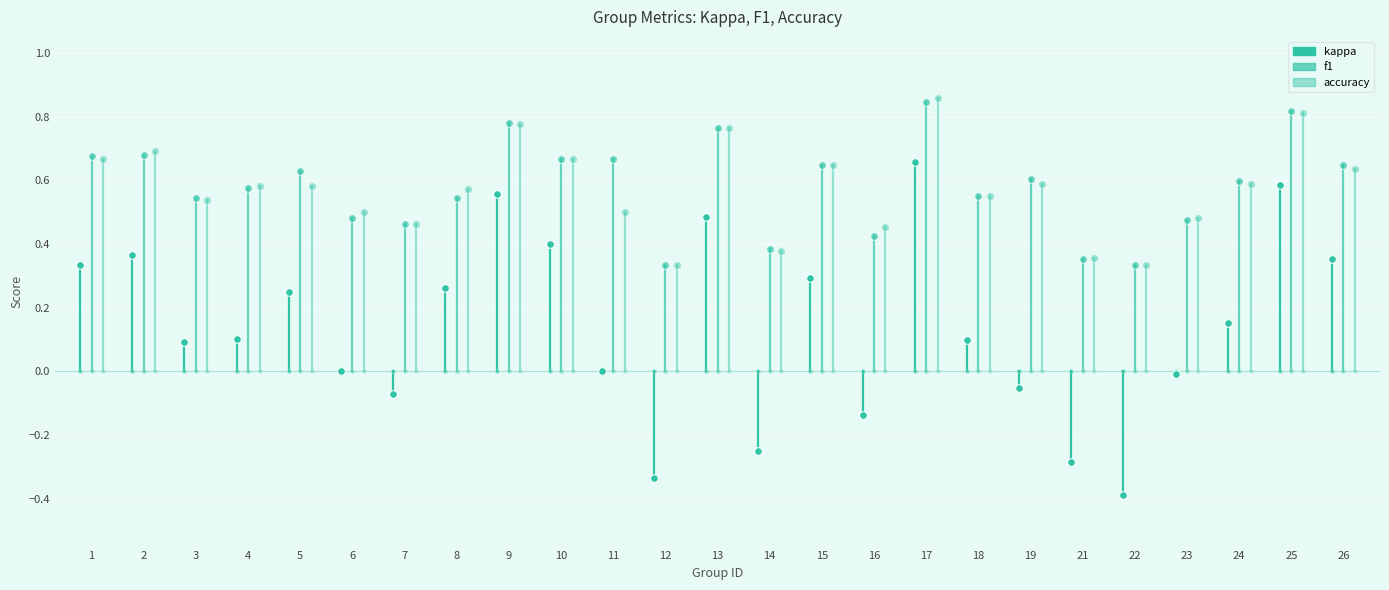

Which series contains the highest Y value?

f1